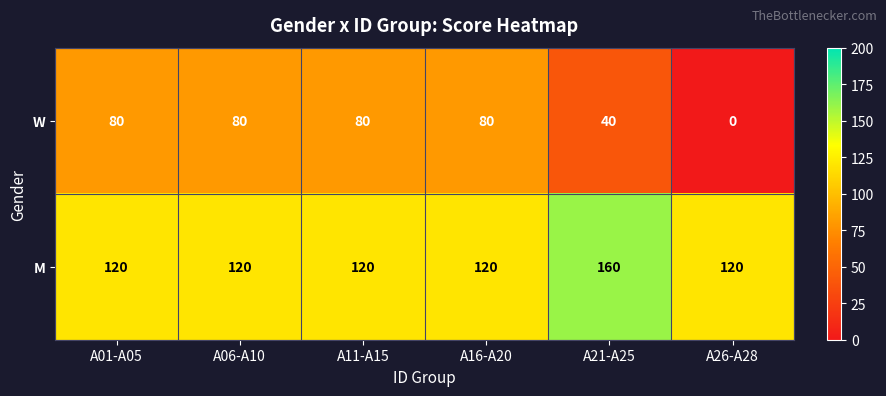

Rank the series by their average value, from highest to lowest.

M, W